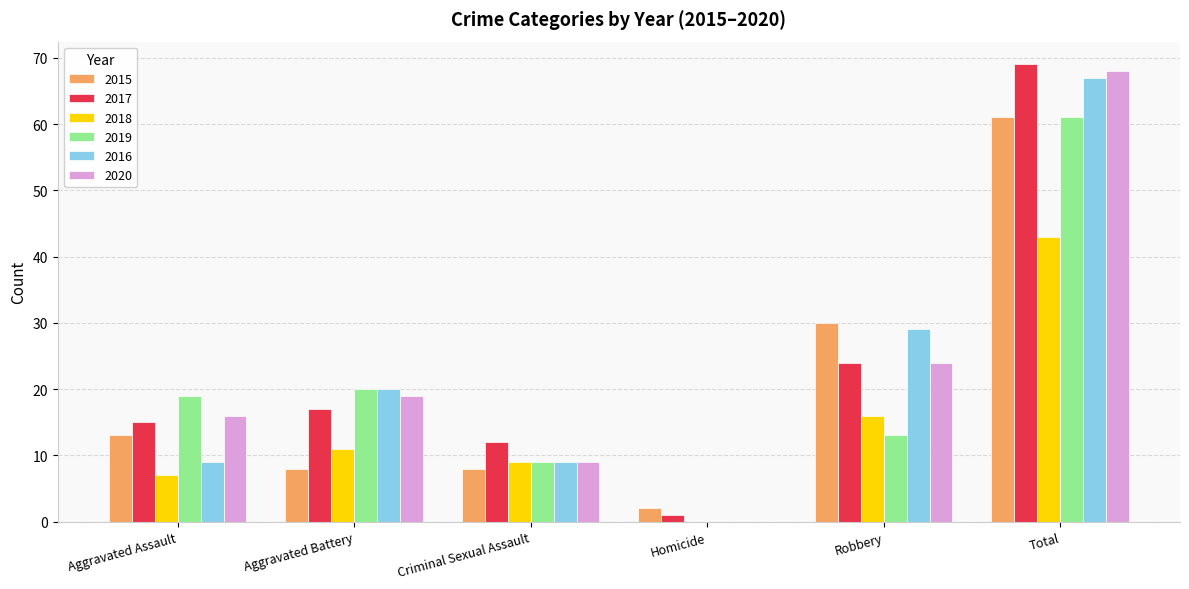

Between Aggravated Assault and Criminal Sexual Assault, which series saw the biggest shift?

2019